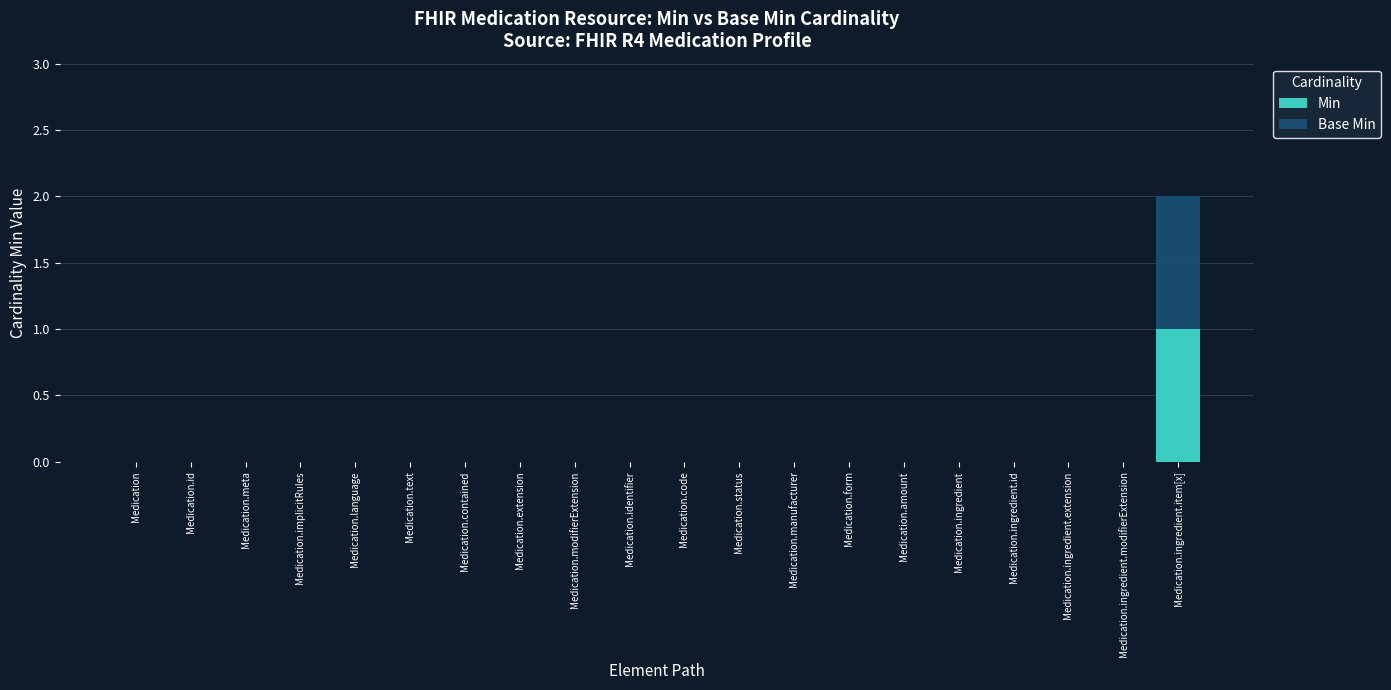

At which category is the sum across all series the highest?

Medication.ingredient.item[x]